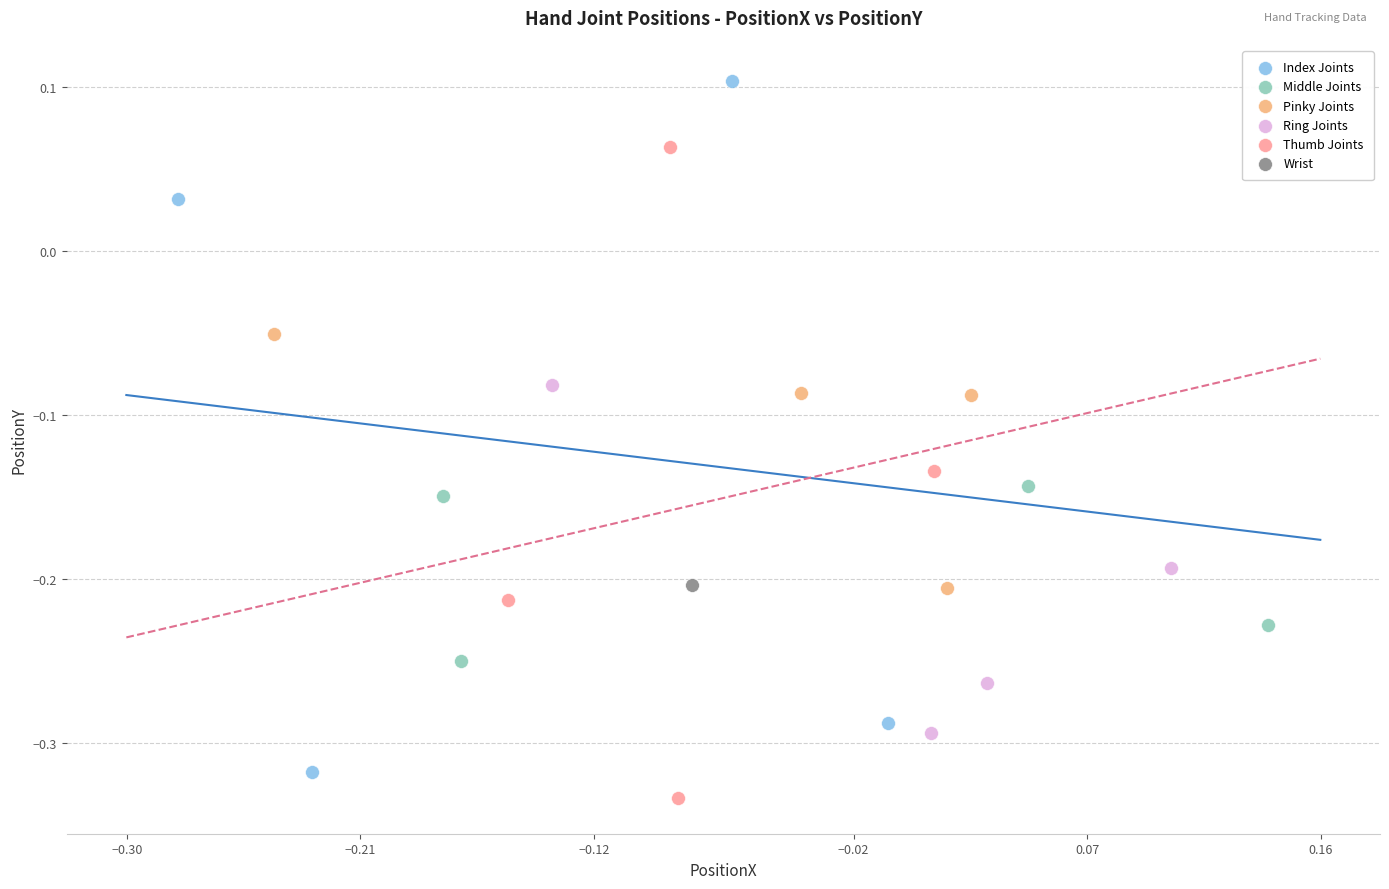

What are all the series names shown in the legend?

Index Joints, Middle Joints, Pinky Joints, Ring Joints, Thumb Joints, Wrist